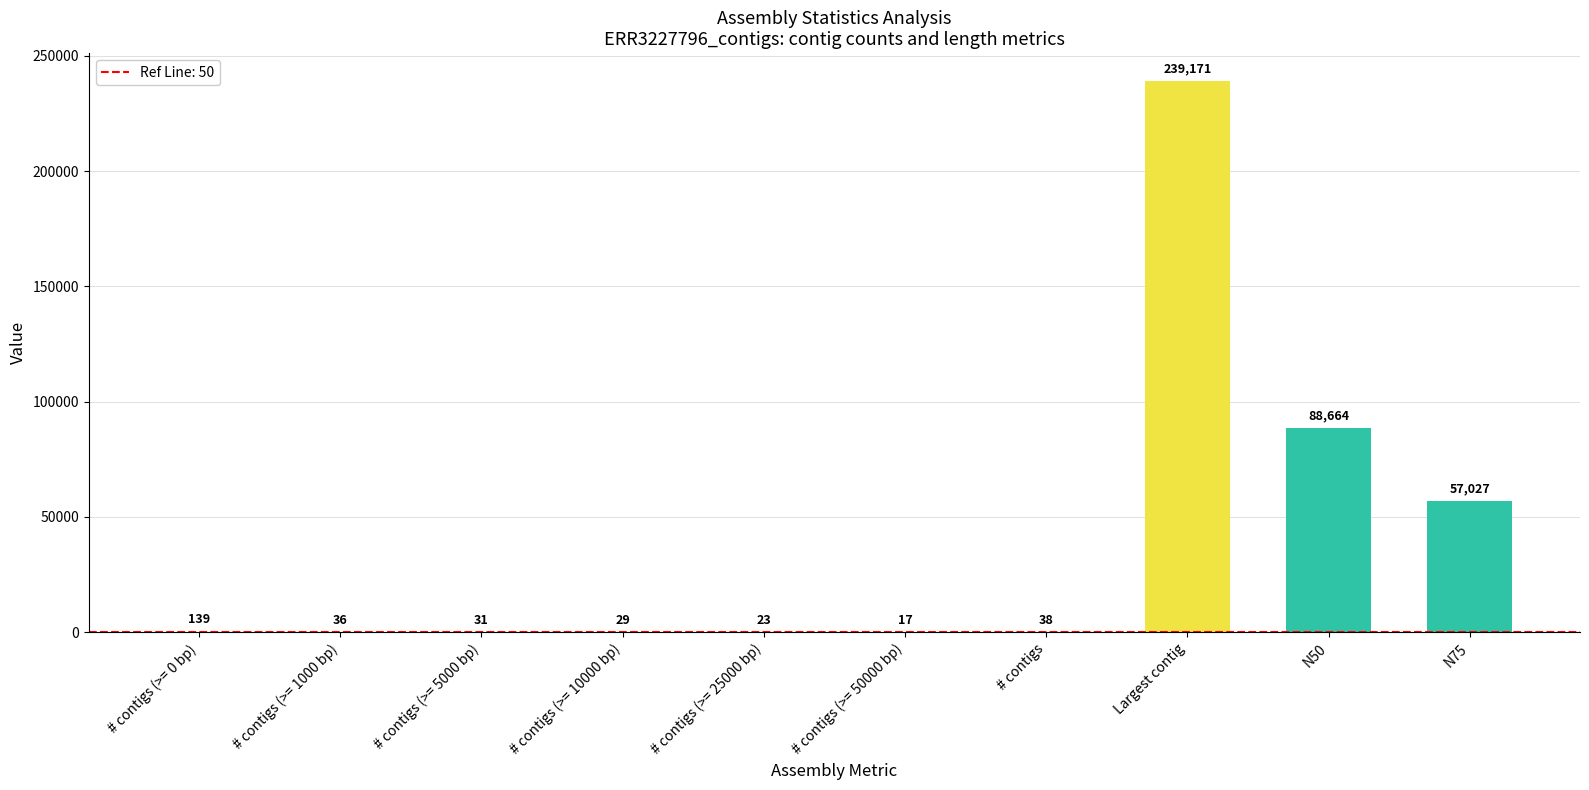

What is the maximum value shown in the chart?

239171